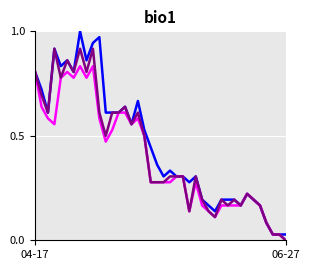

How many lines are shown in the chart?

3